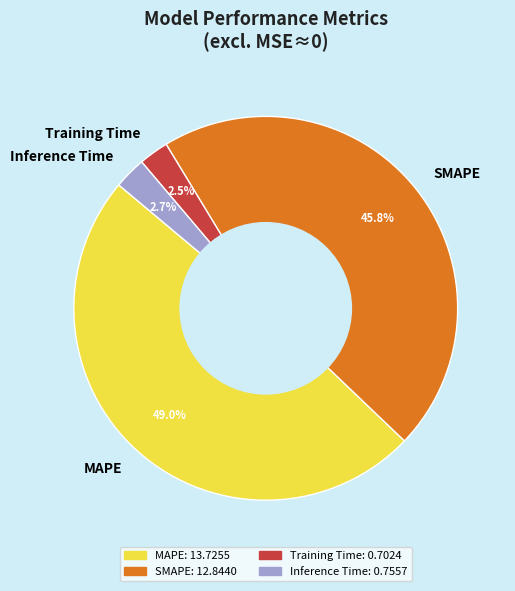

To the nearest percent, what percentage of the pie is MAPE?

49%